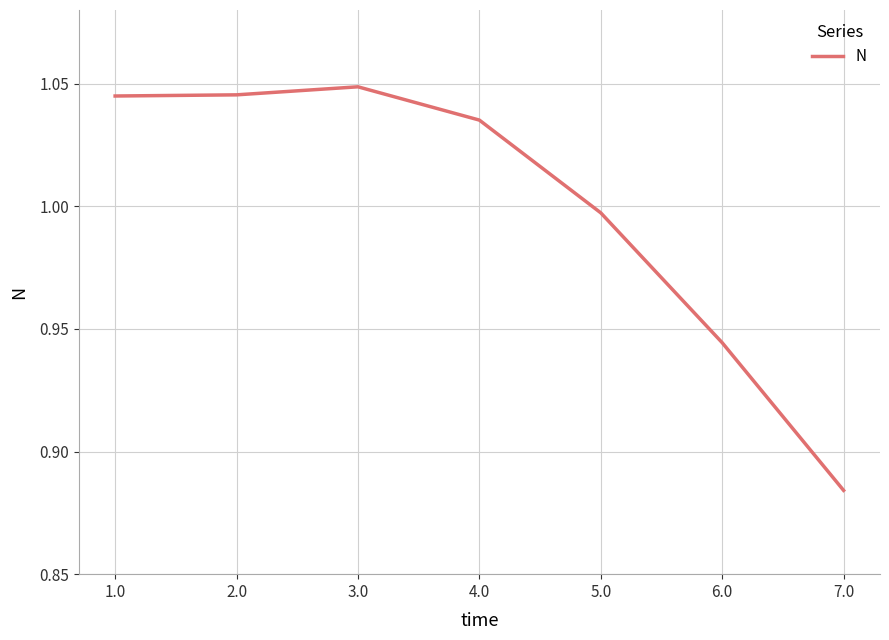

Which category has the lowest value across all series?

7.0